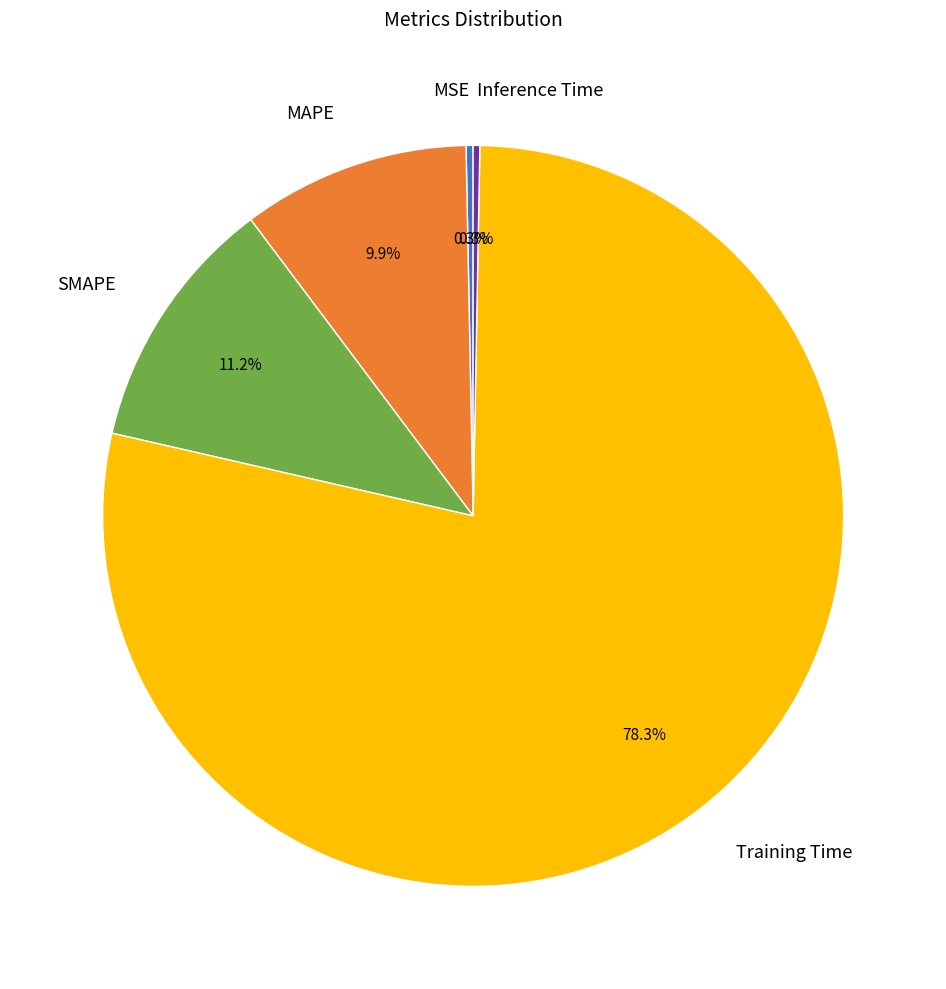

Which has a higher value, Training Time or Inference Time?

Training Time